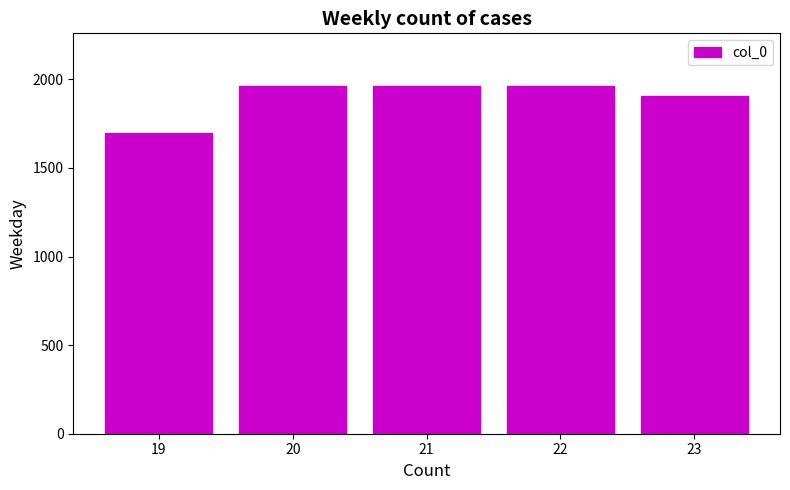

What is the minimum value shown in the chart?

1698